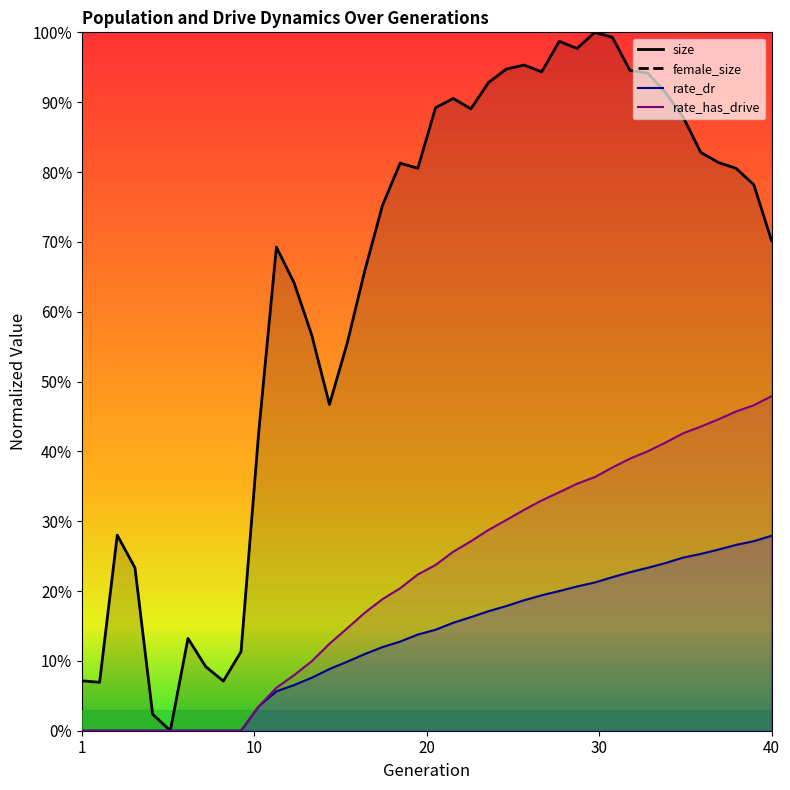

What is the difference between the maximum and minimum values in the size series?

1.0